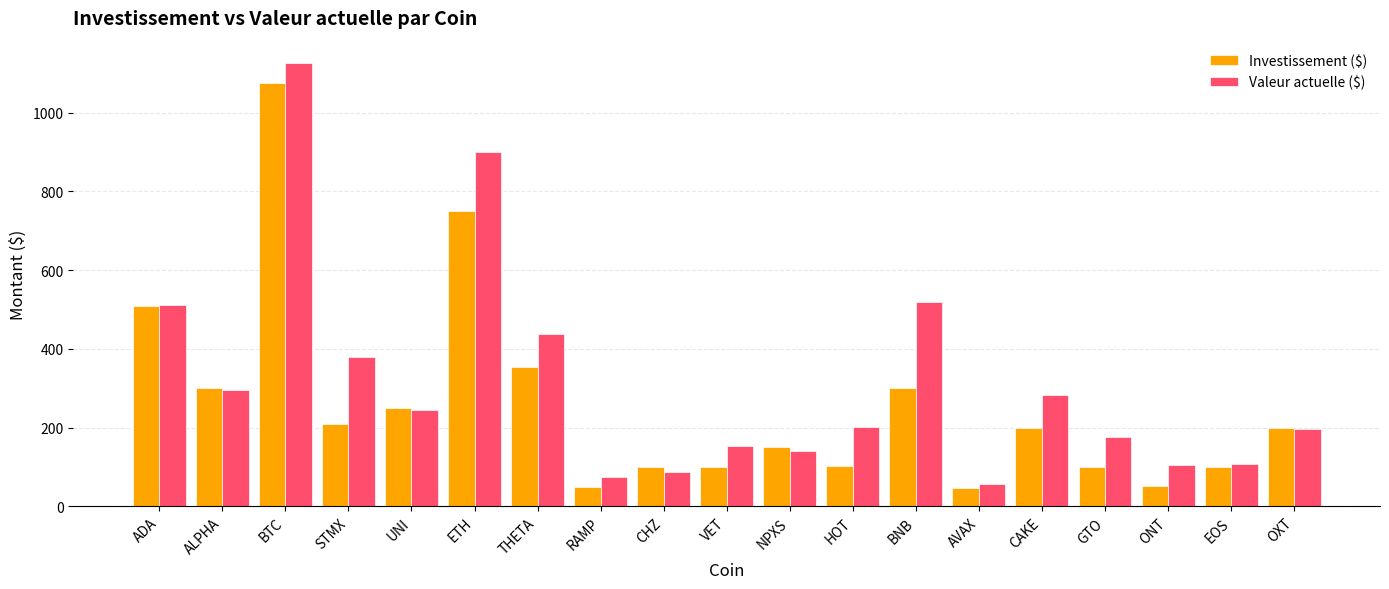

List the series in order of their overall mean, highest first.

Valeur actuelle ($), Investissement ($)